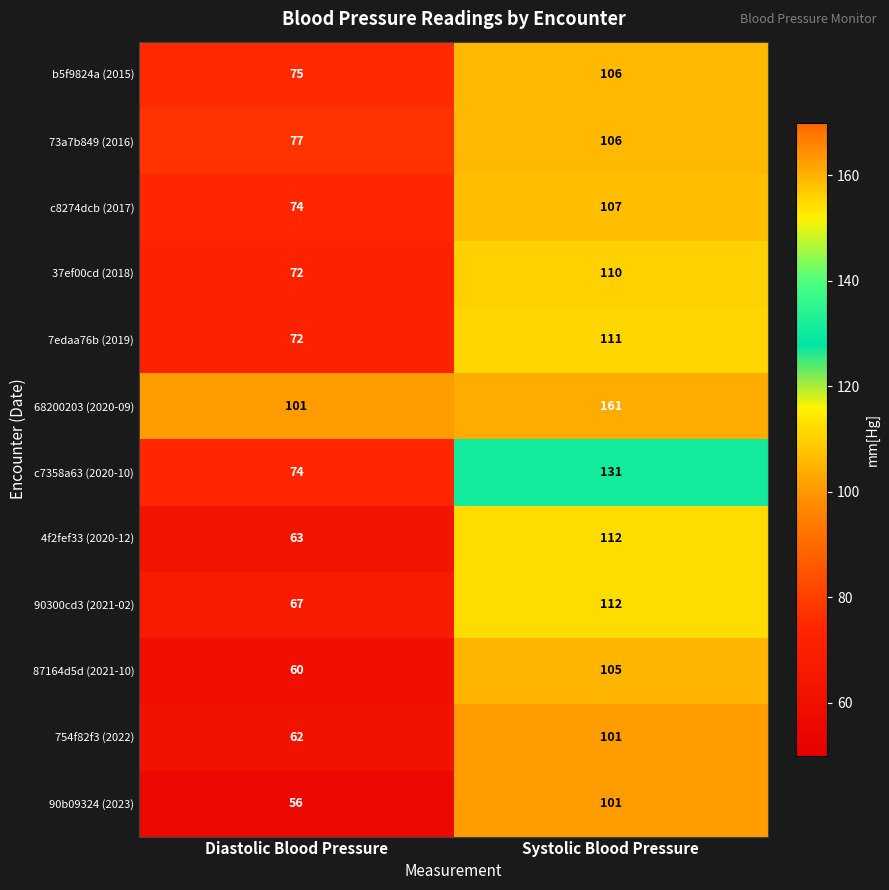

Is it true that b5f9824a (2015) equals 51 at Diastolic Blood Pressure?

False